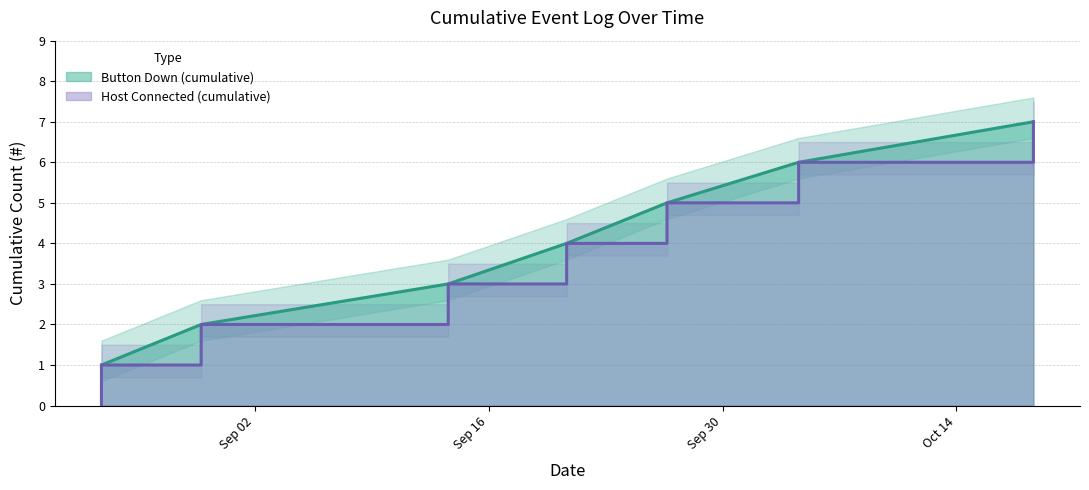

What is the total value across all series at 2024-10-18 14:31:41?

13